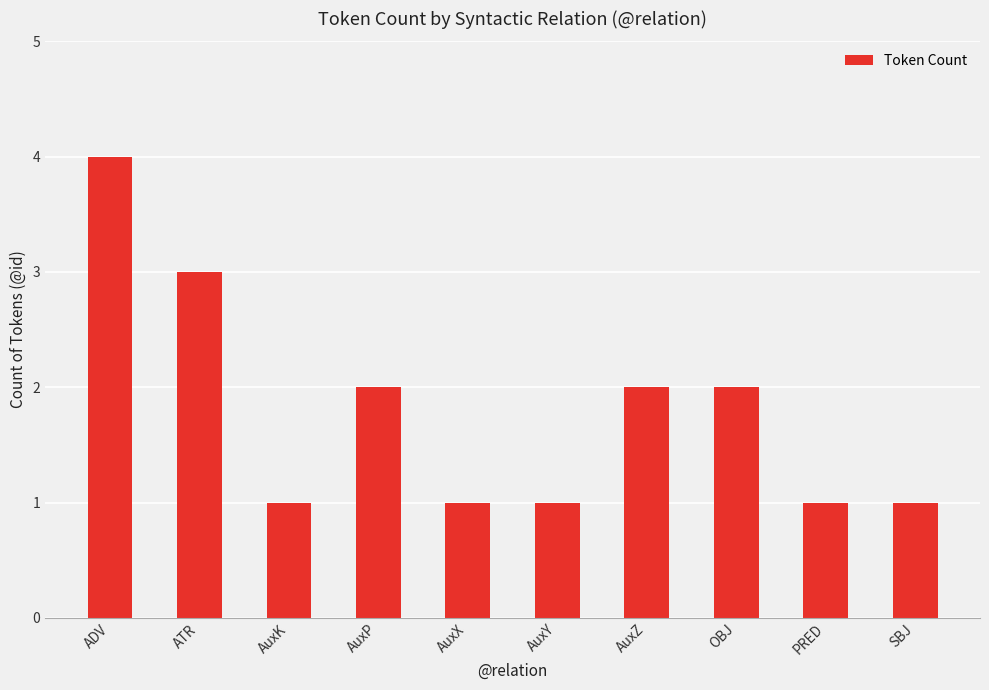

What is the ratio of the value at OBJ to the value at ATR?

0.7